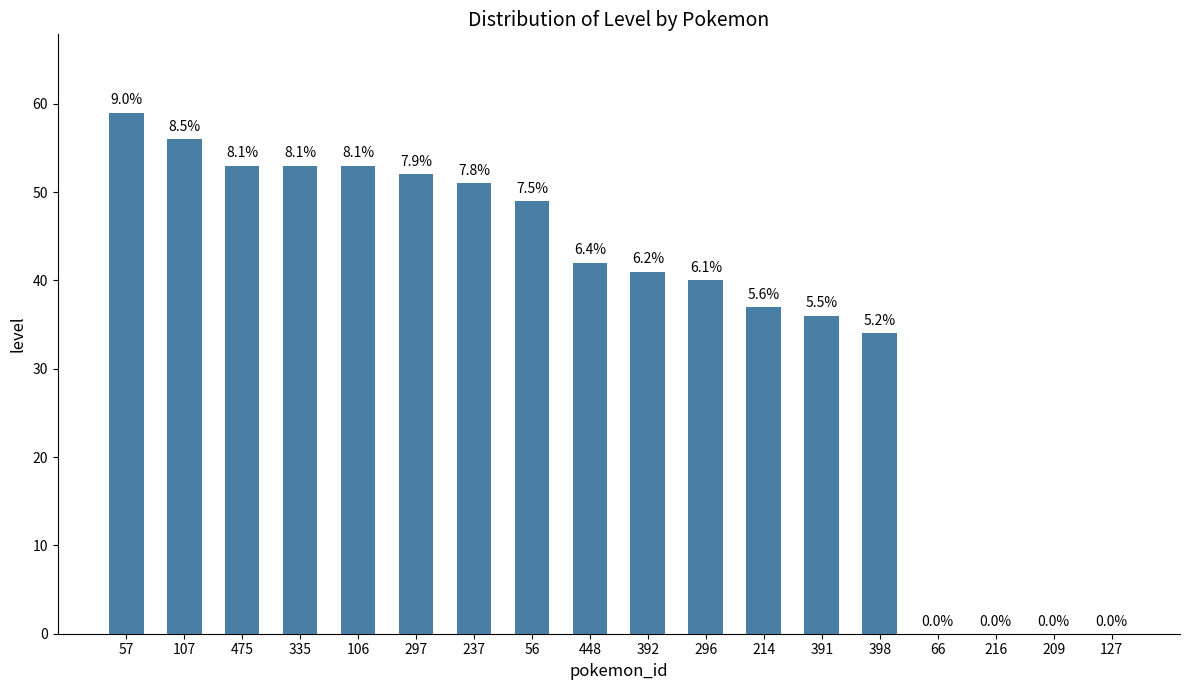

List the labels in order of value, smallest first.

66, 216, 209, 127, 398, 391, 214, 296, 392, 448, 56, 237, 297, 475, 335, 106, 107, 57